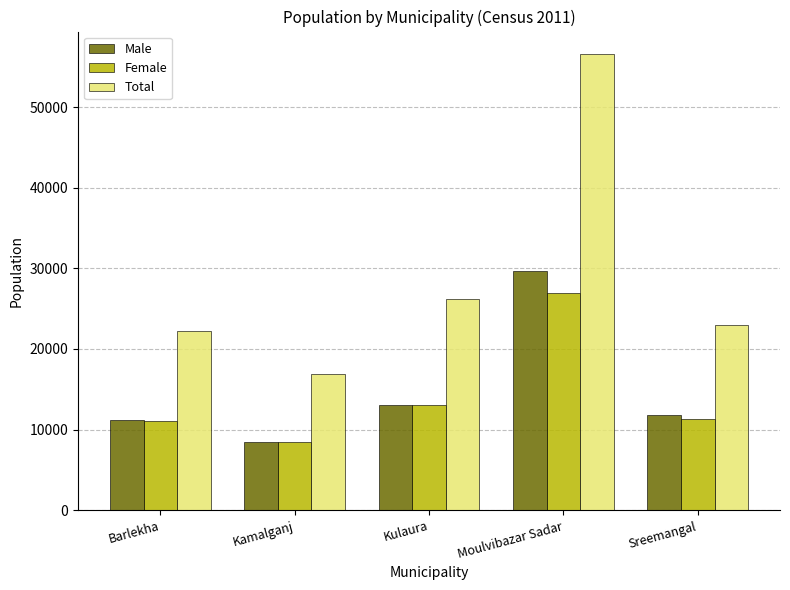

What is the spread (max minus min) of values at Sreemangal?

11754